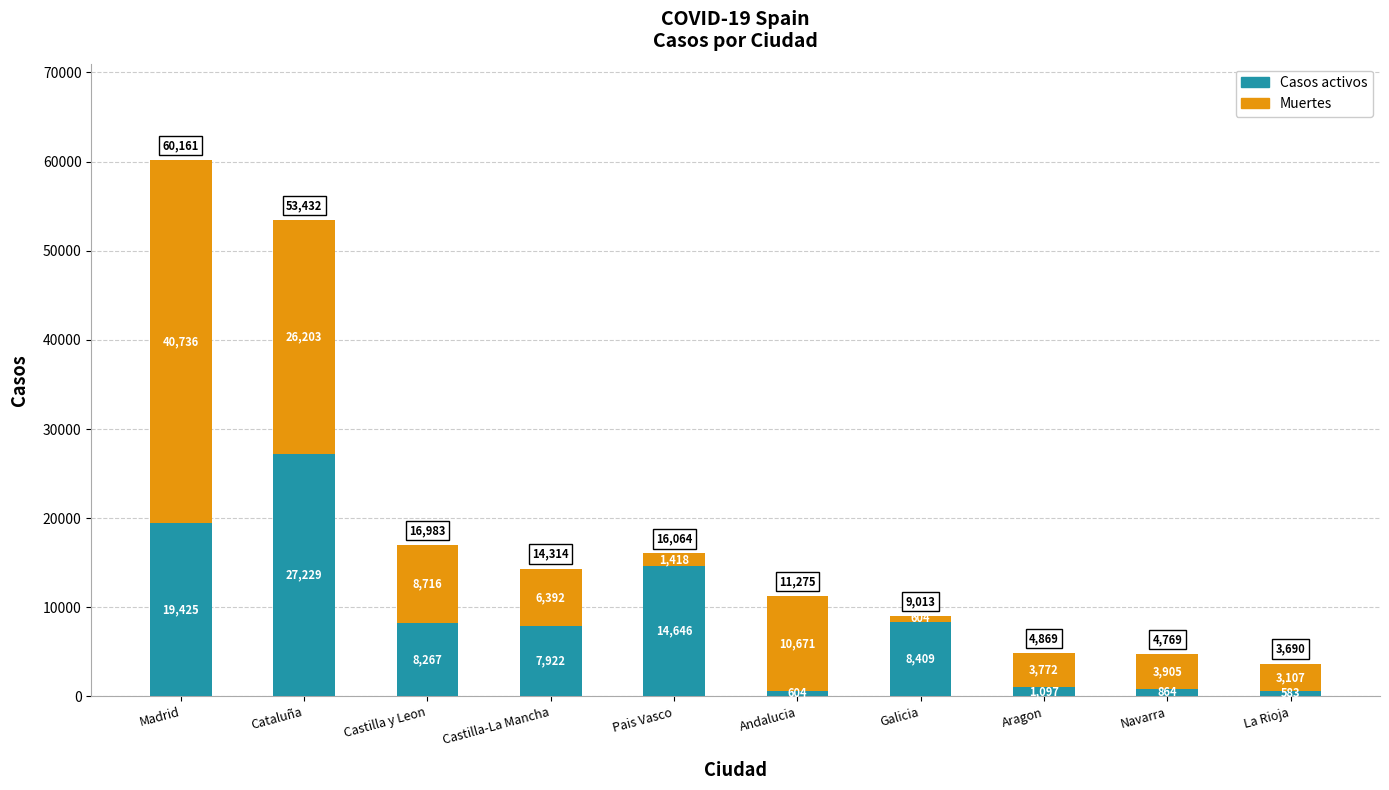

What is the sum of all Casos activos values?

89046